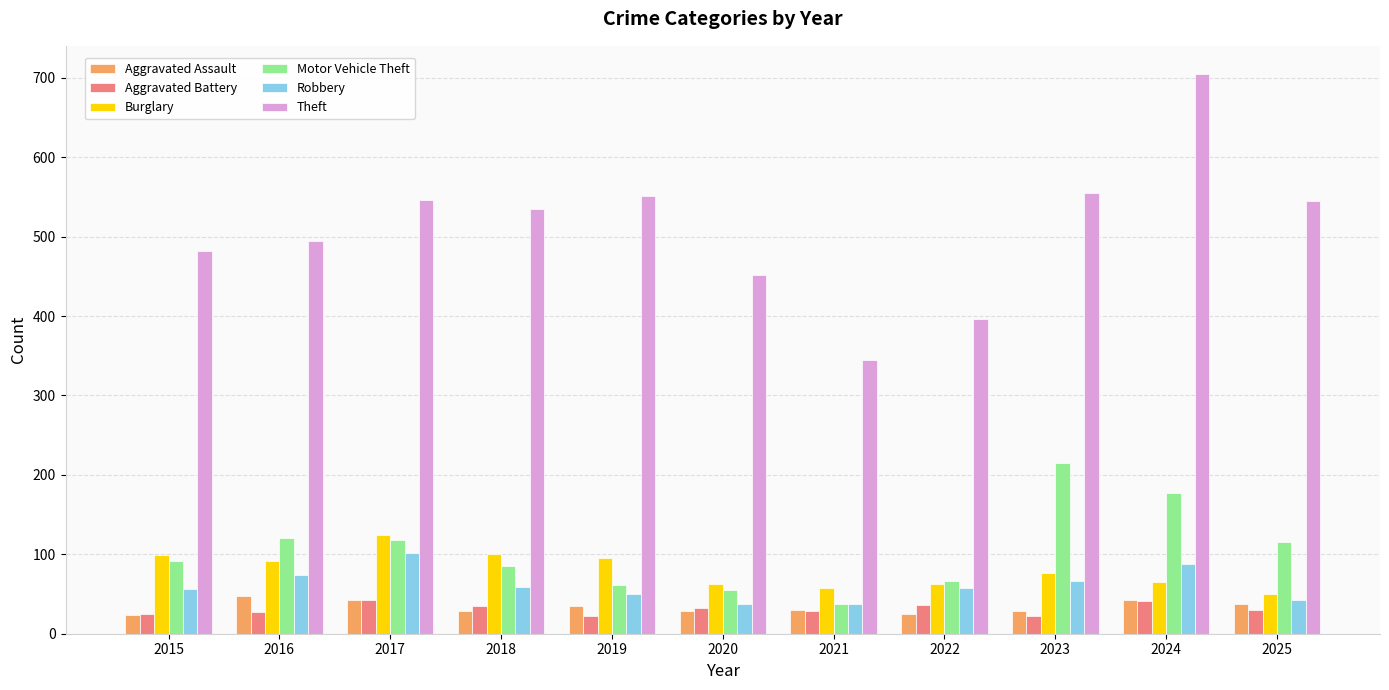

The value of Robbery at 2022 is 58. True or false?

True